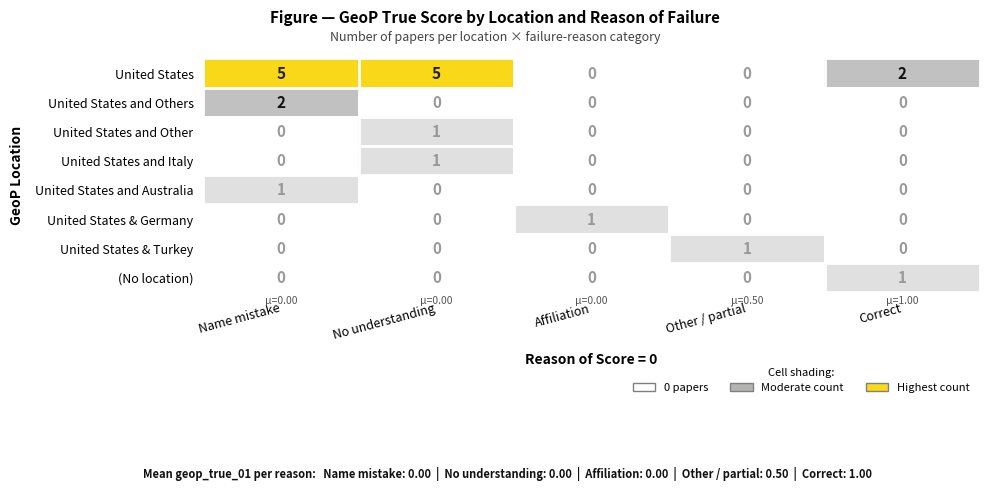

At how many categories does at least one series exceed 0?

5